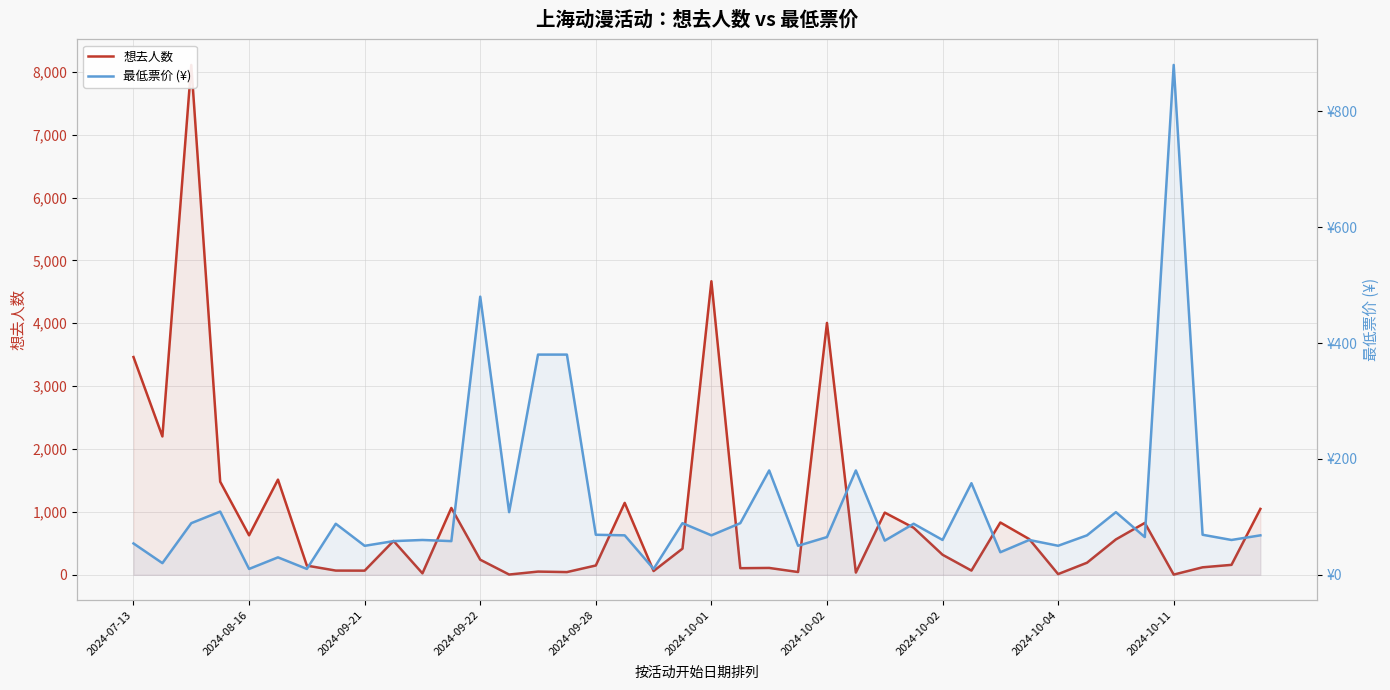

After their last crossing, which series has the higher values: 最低票价 (¥) or 想去人数?

想去人数